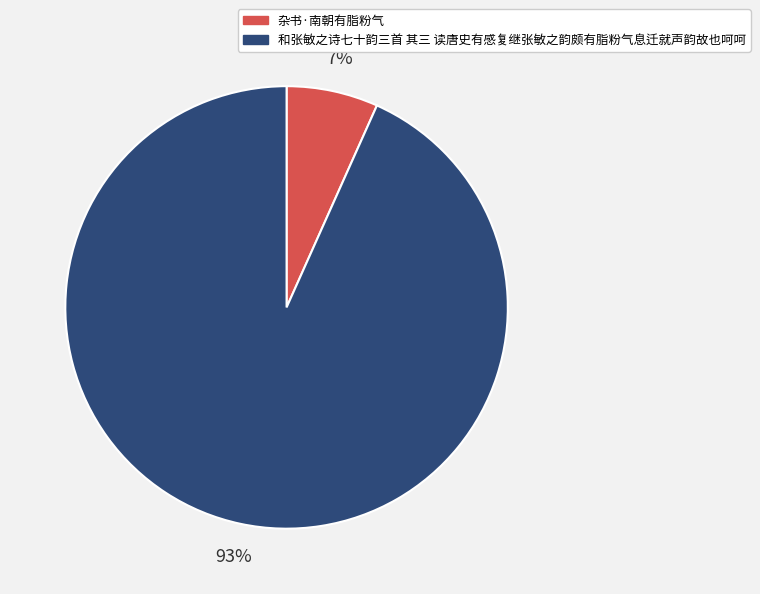

Combined, do 和张敏之诗七十韵三首 其三 读唐史有感复继张敏之韵颇有脂粉气息迁就声韵故也呵呵 and 杂书·南朝有脂粉气 account for over 50%?

Yes